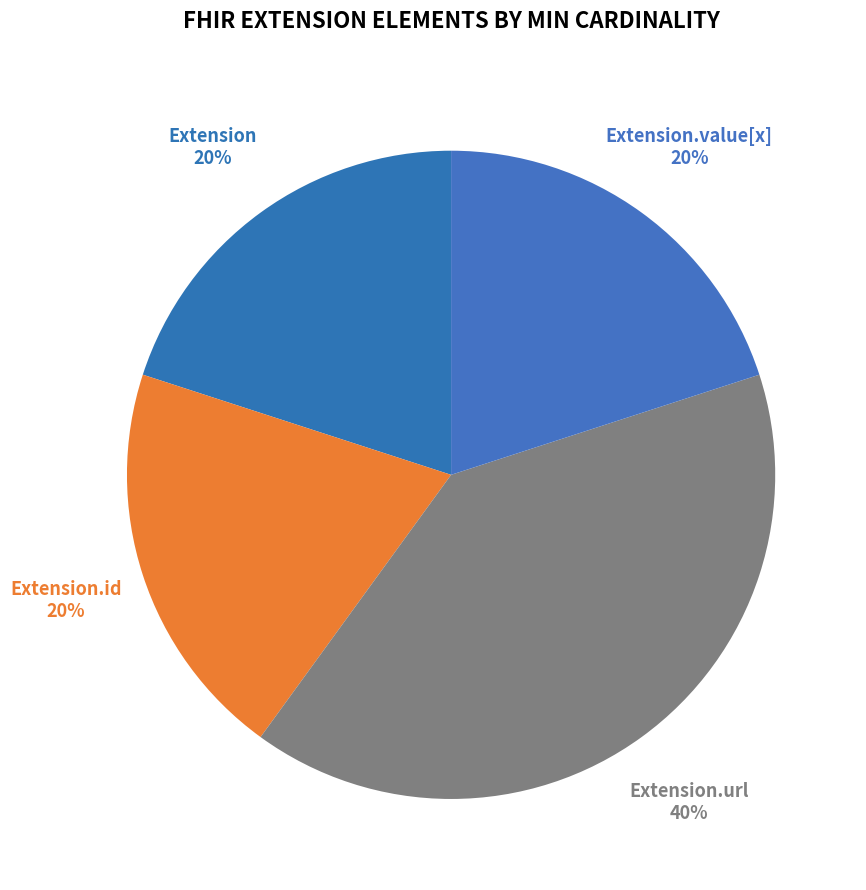

What is the smallest slice in the pie chart?

Extension